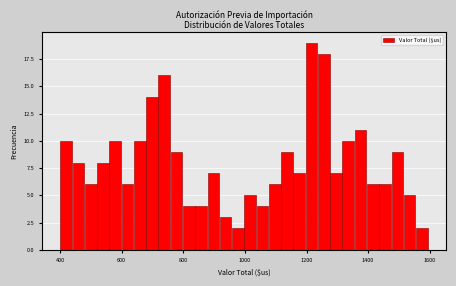

Read against the x-axis, roughly where is the centre of the tallest bar?

1220